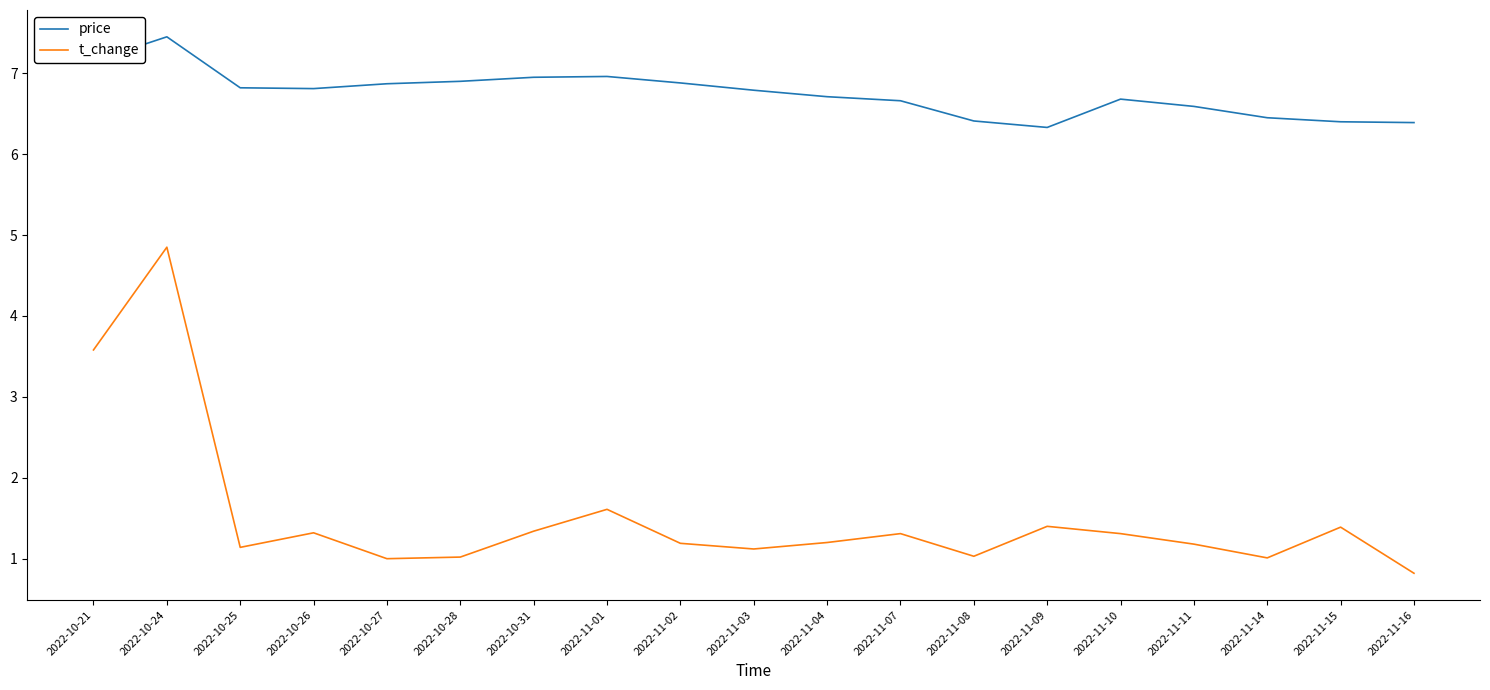

Where is the first local minimum for t_change?

2022-10-25